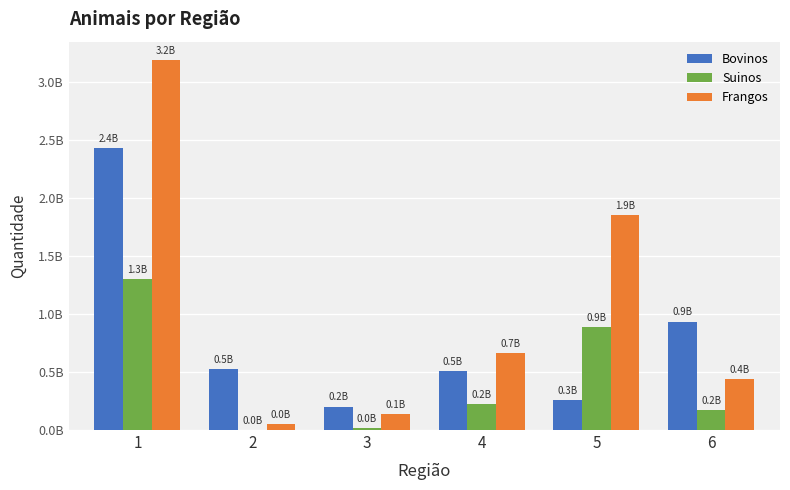

What is the greatest value displayed?

3190904641